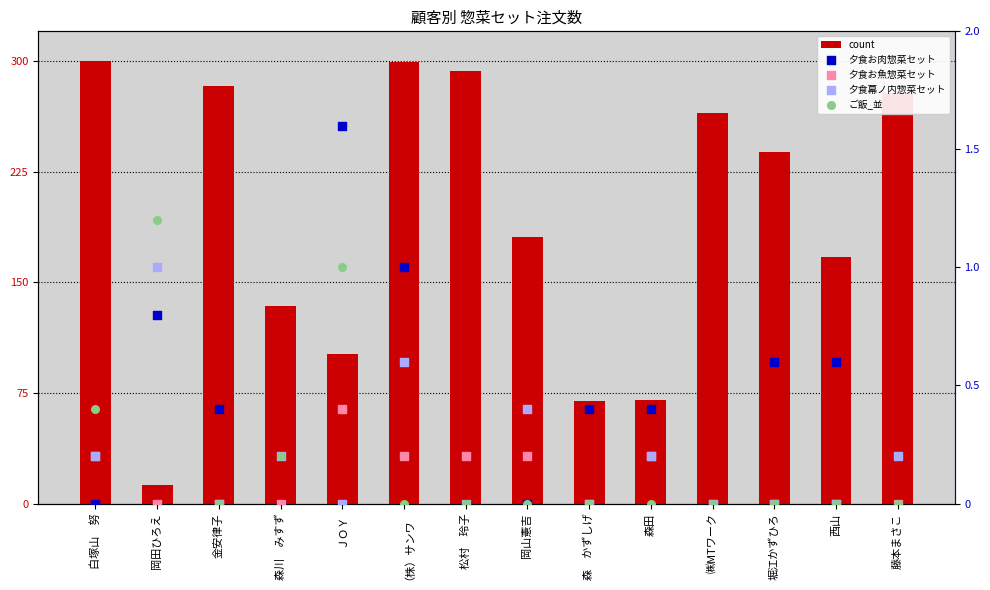

What are all the series names shown in the legend?

count, 夕食お肉惣菜セット, 夕食お魚惣菜セット, 夕食幕ノ内惣菜セット, ご飯_並